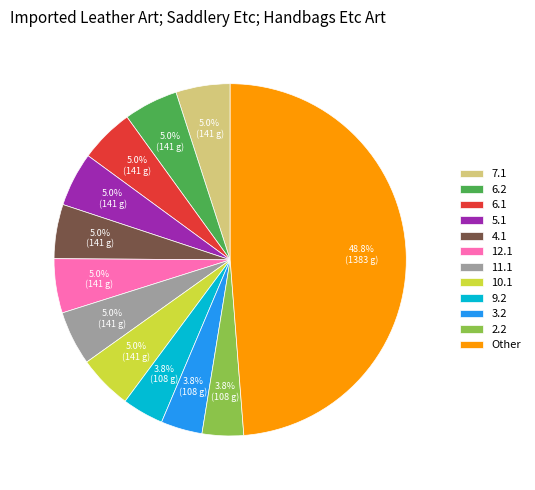

Does 10.1 account for over 50% of the chart?

No